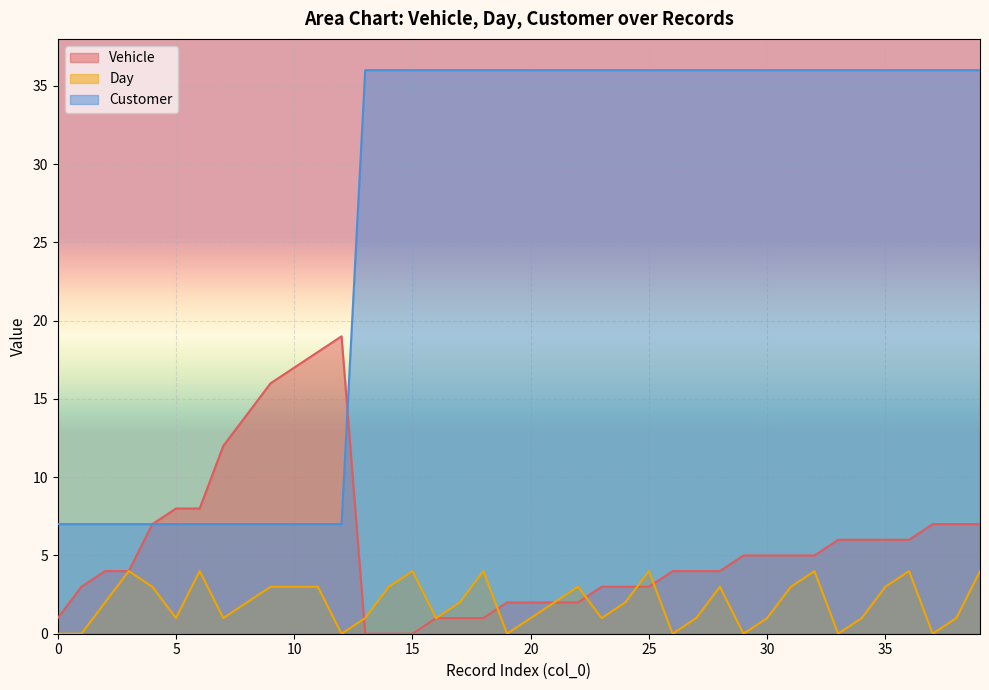

True or false: Customer and Vehicle intersect in this chart.

True